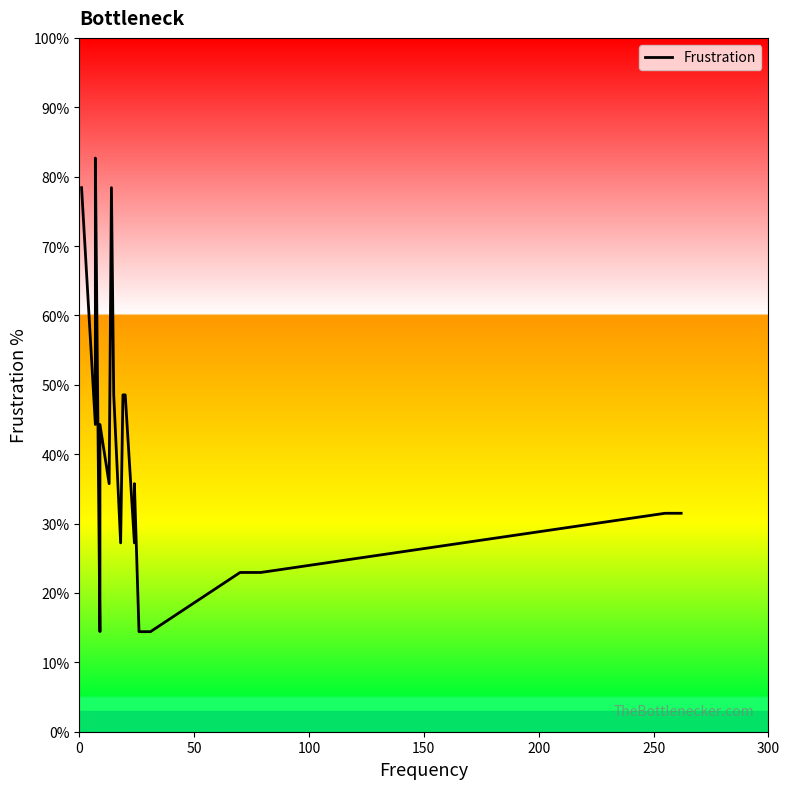

How many interior local peaks (higher than both neighbors) does the data have?

4